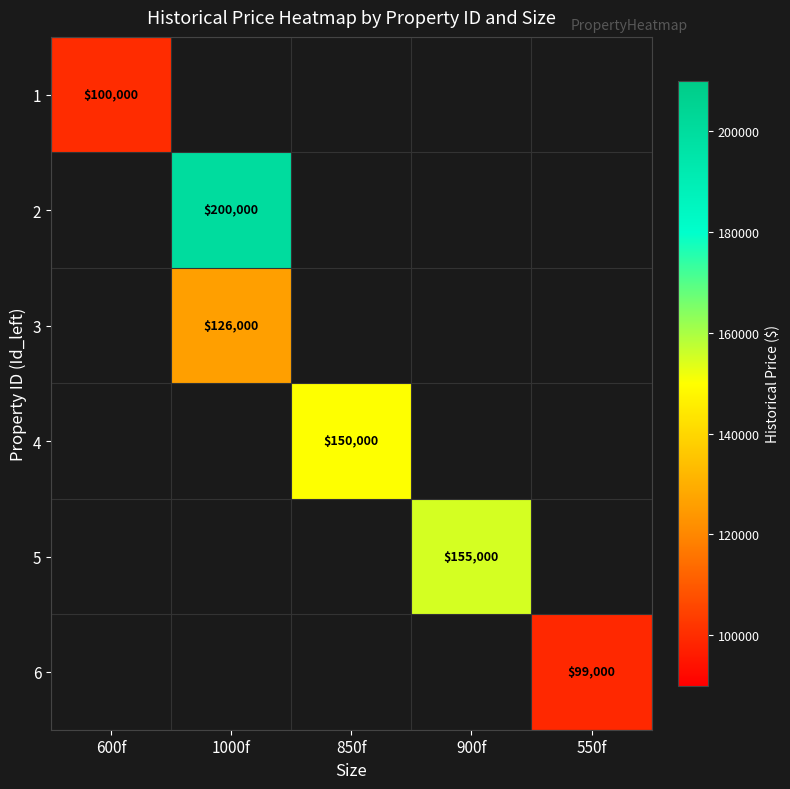

The 4 series shows 150000 at 850f. True or false?

True